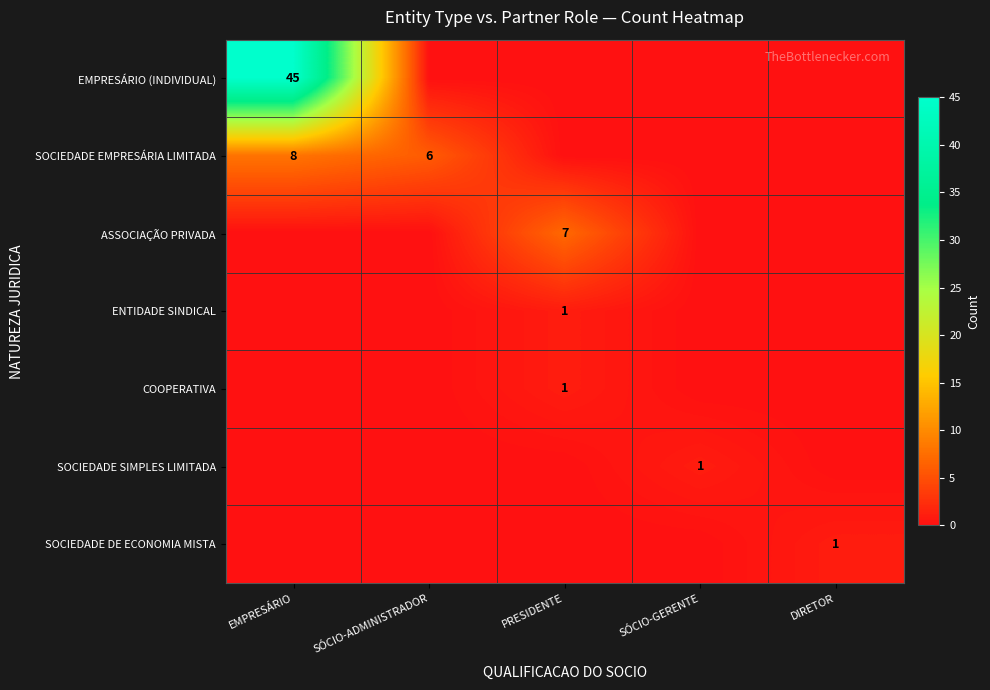

True or false: SOCIEDADE DE ECONOMIA MISTA has a value of 1 at DIRETOR.

True